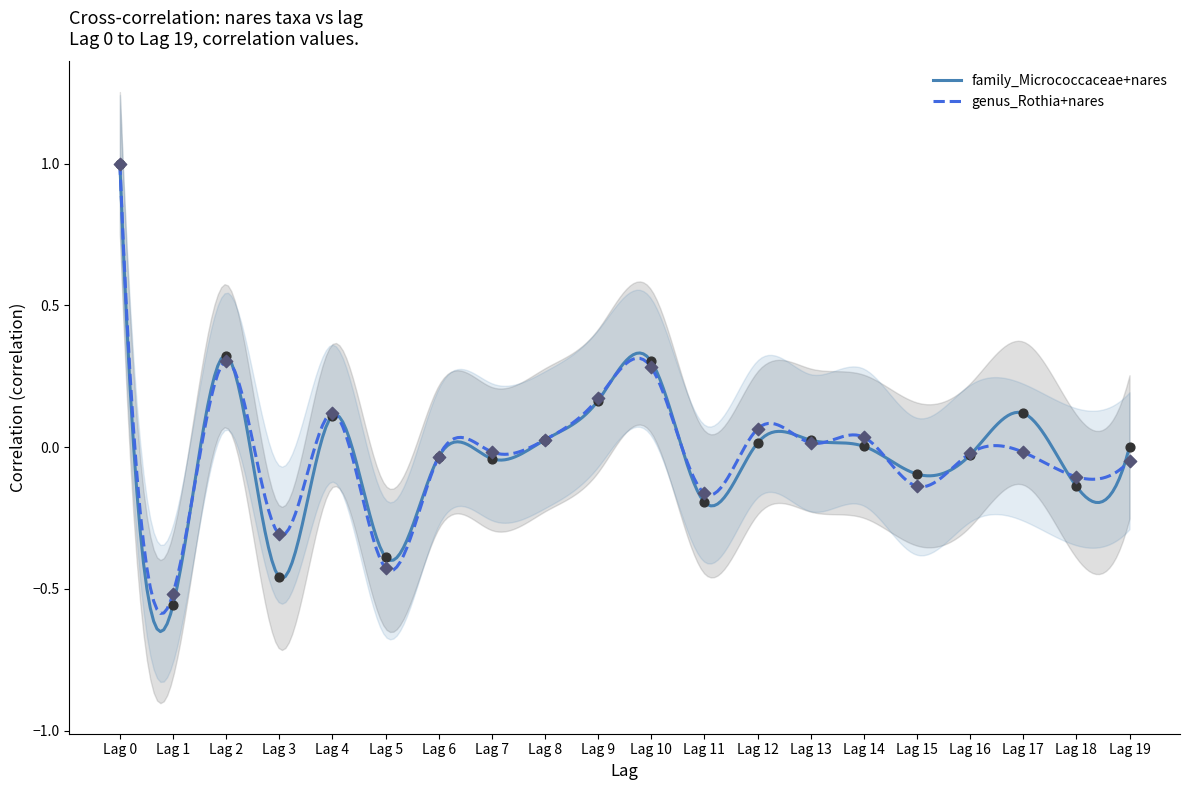

Which series has the widest spread of Y values?

family_Micrococcaceae+nares